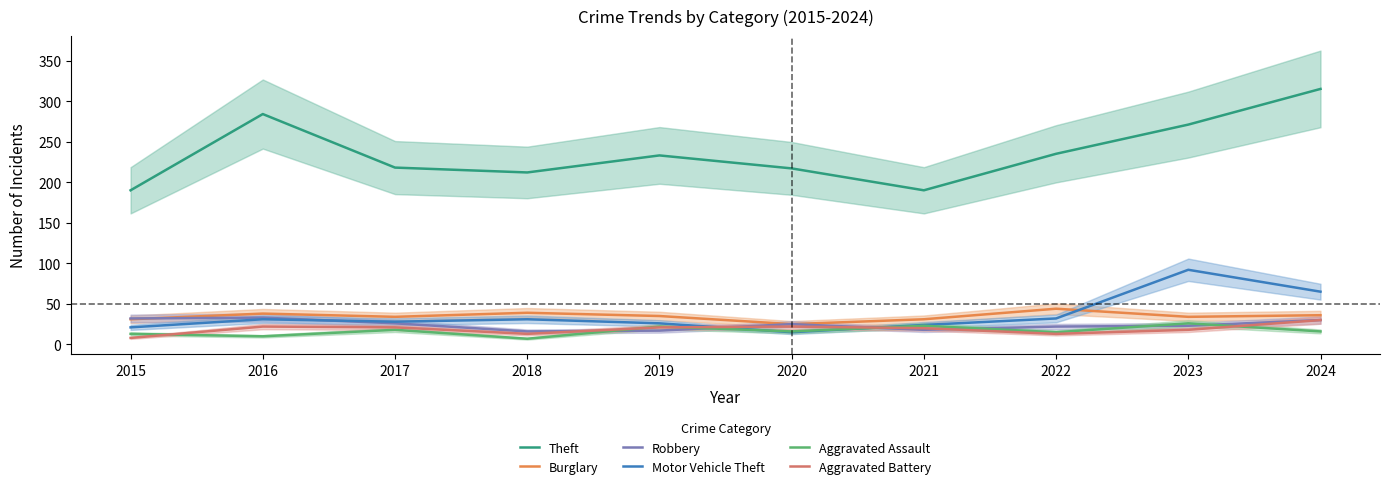

True or false: Aggravated Battery and Burglary cross at least once.

False